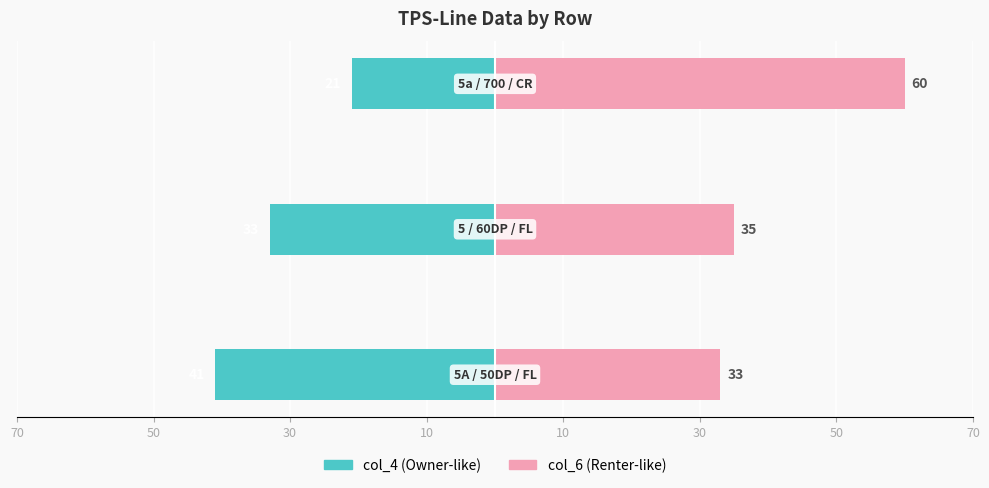

What is the minimum value for col_6 (Renter-like)?

33